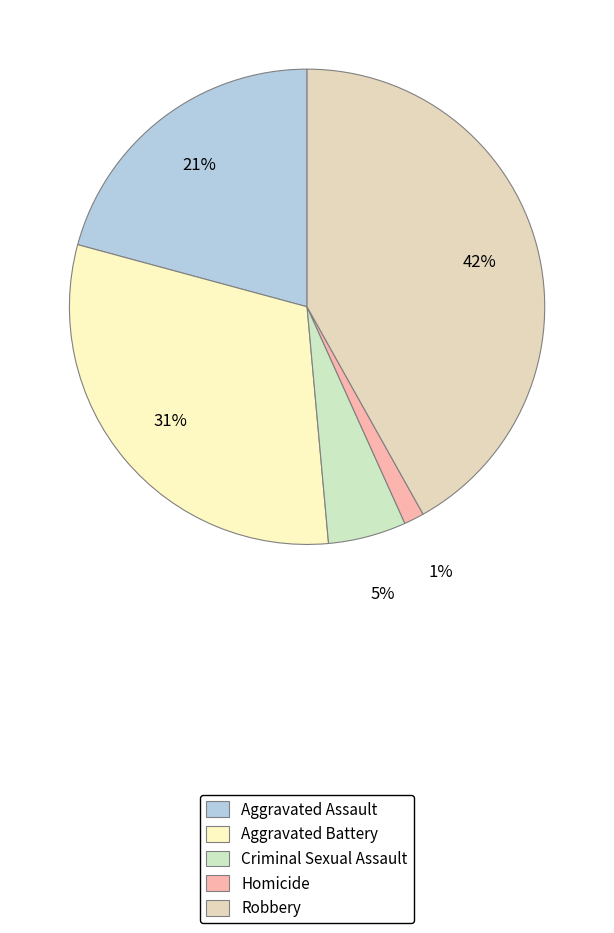

To the nearest percent, what percentage of the pie is Homicide?

1%